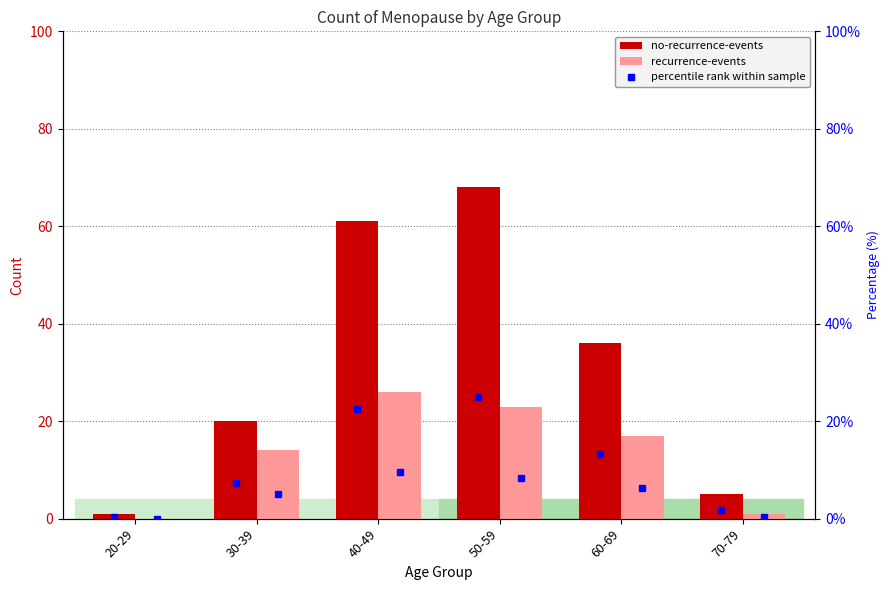

Which series changed the most between 20-29 and 30-39?

no-recurrence-events